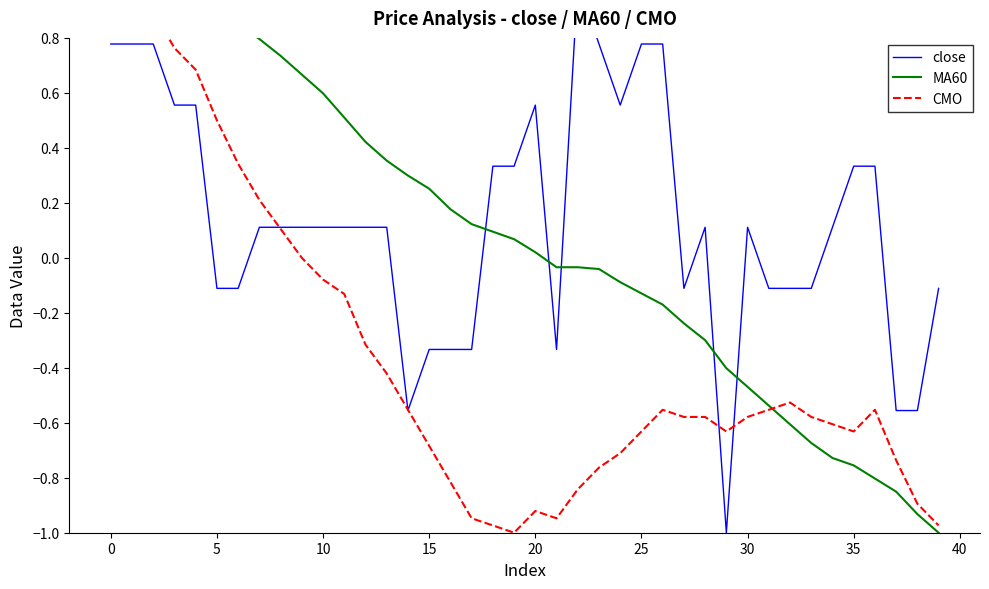

Between 26 and 35, which is larger?

26